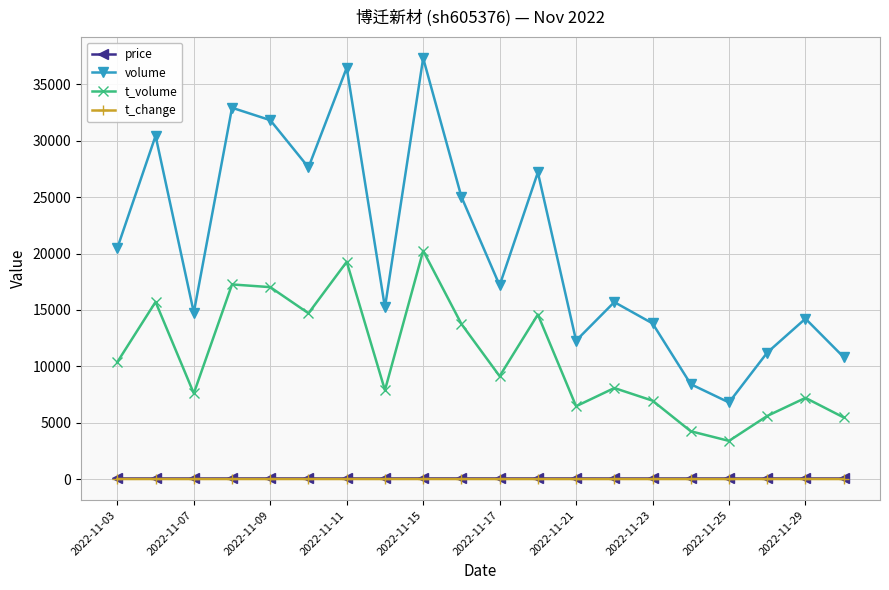

True or false: volume and price cross at least once.

False